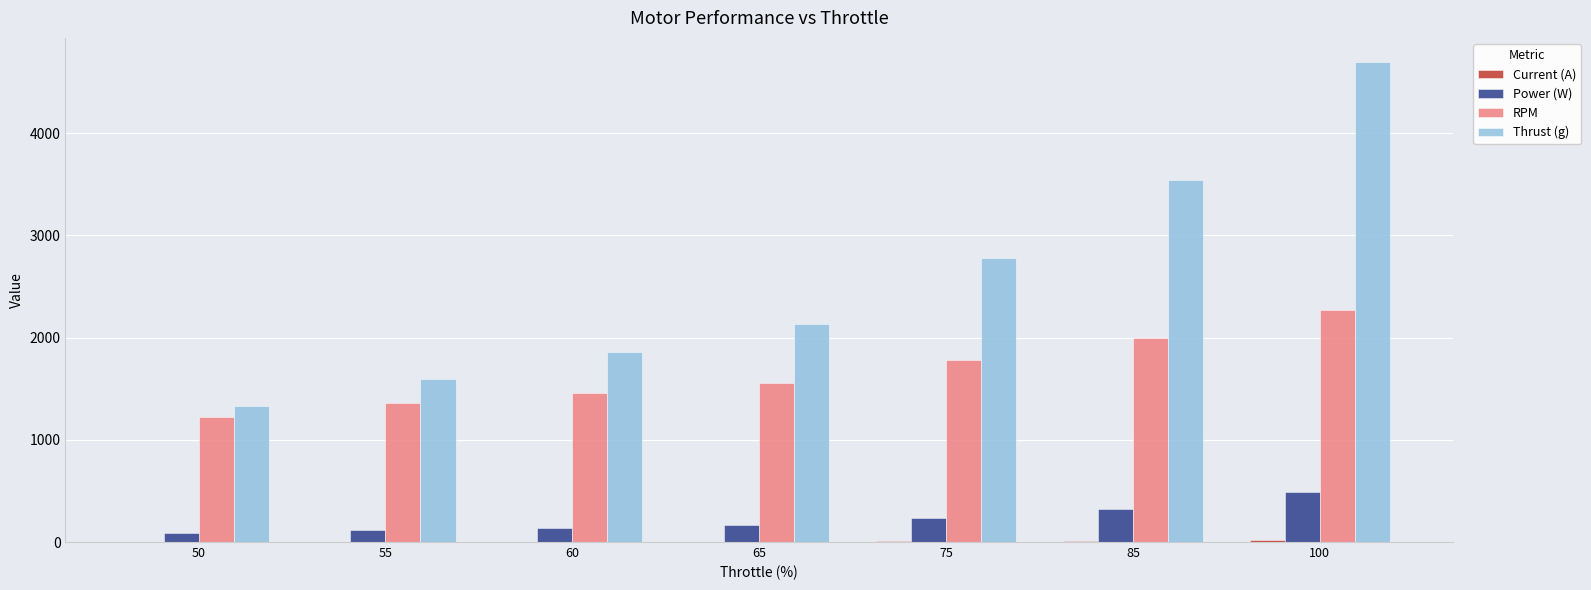

What is the highest value of the Thrust (g) series?

4698.0